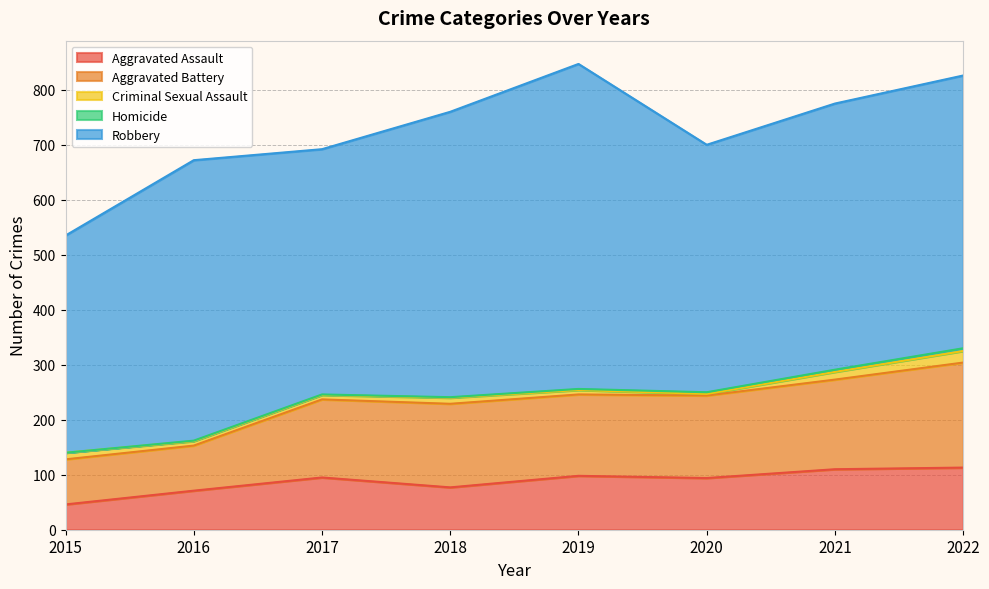

What is the spread (max minus min) of values at 2022?

491